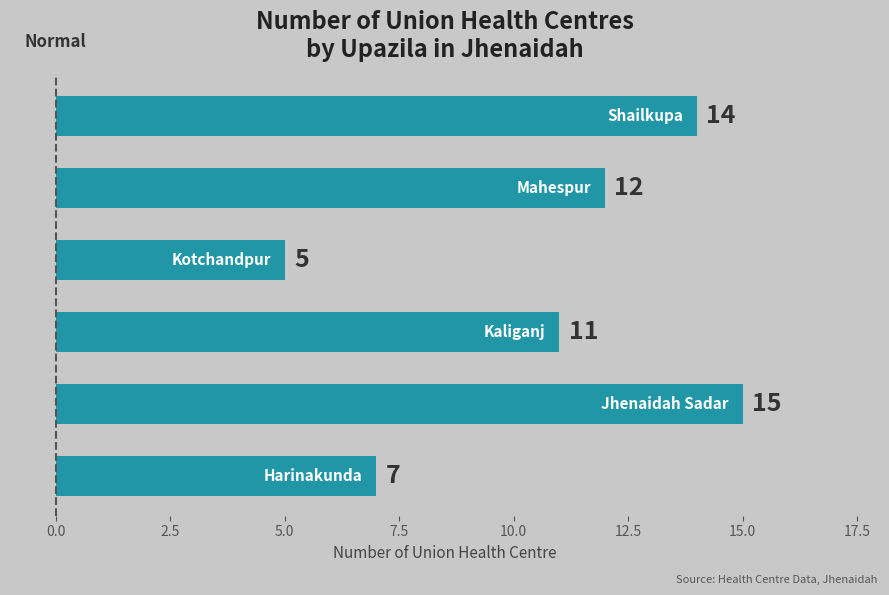

How many series are shown in this chart?

1